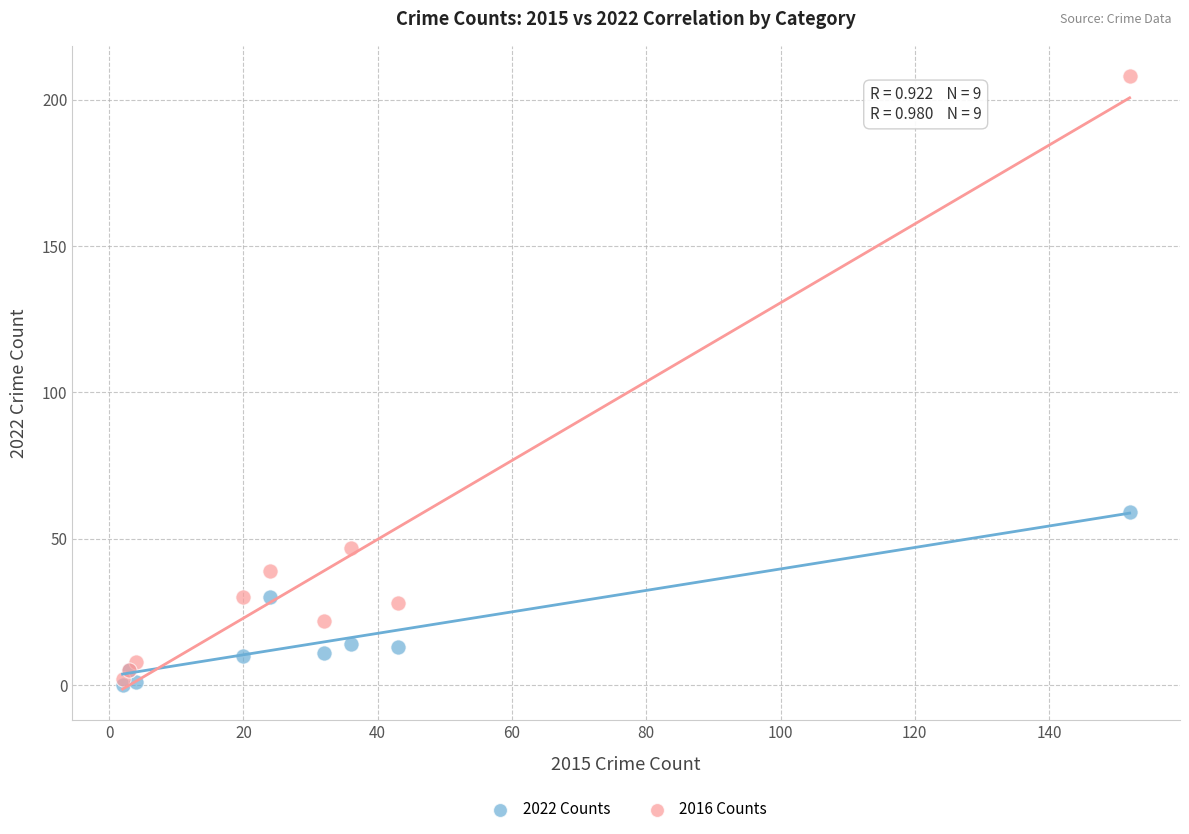

In the 2016 Counts series, what Y value is closest to 105?

47